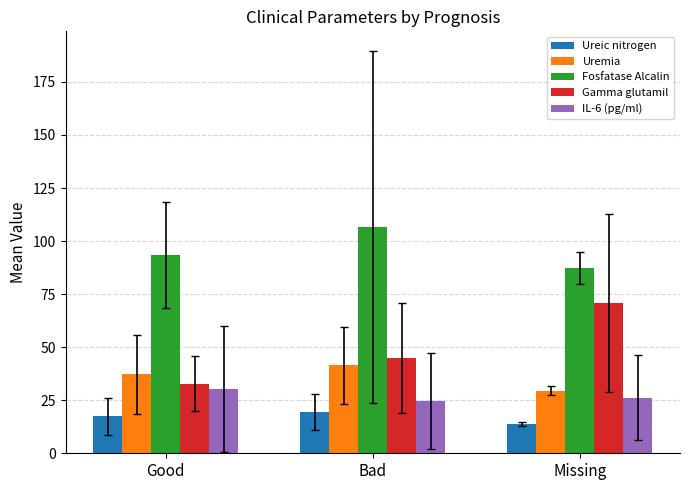

How many data points in Ureic nitrogen are above 17?

2